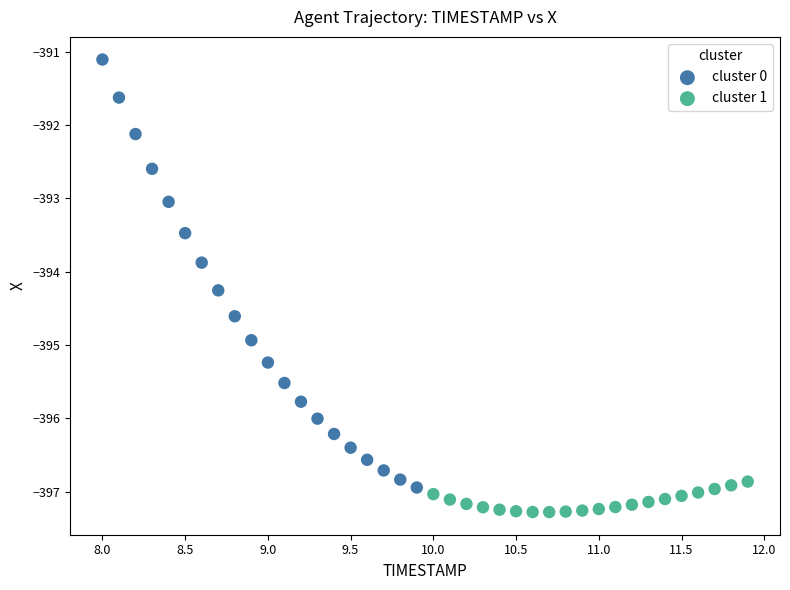

Which series contains the lowest Y value?

cluster 1